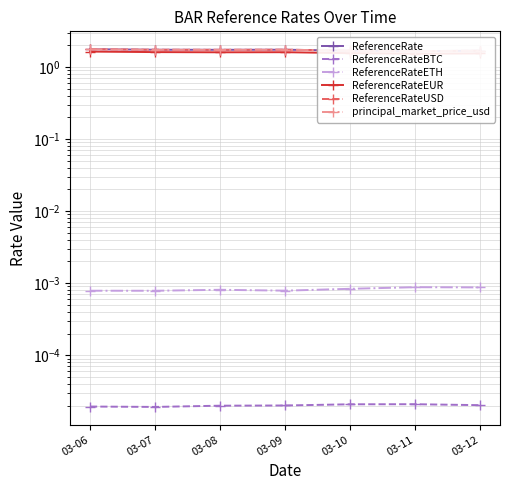

At how many categories does at least one series exceed 1?

7